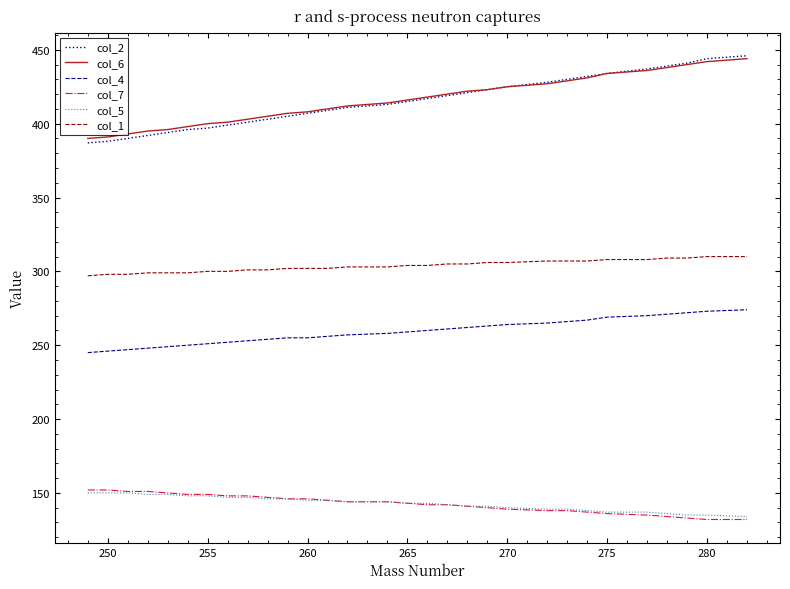

True or false: col_2 and col_1 cross at least once.

False